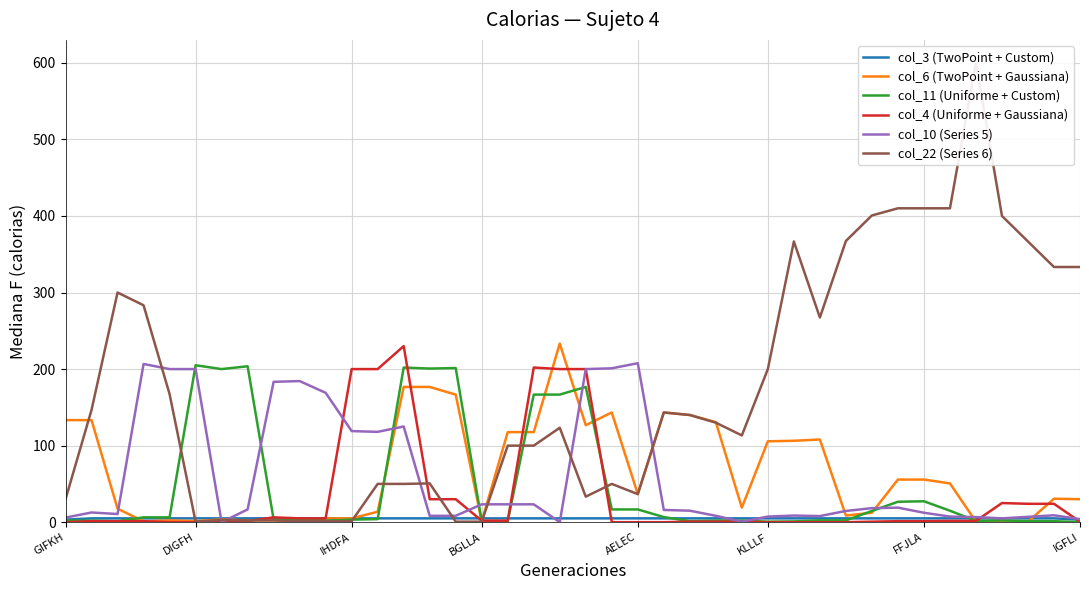

What is the approximate value of col_3 (TwoPoint + Custom) at KLLLF?

5.0